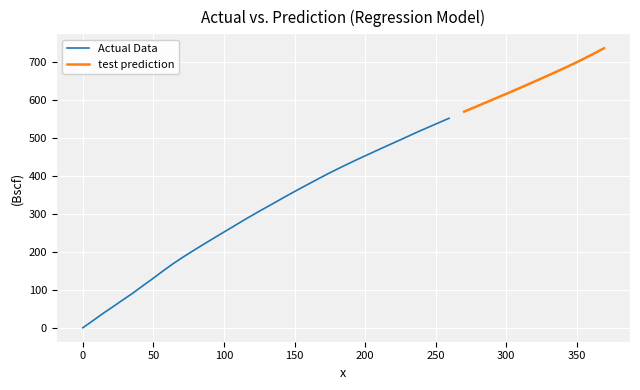

Does the chart display data point markers on the line(s)?

No